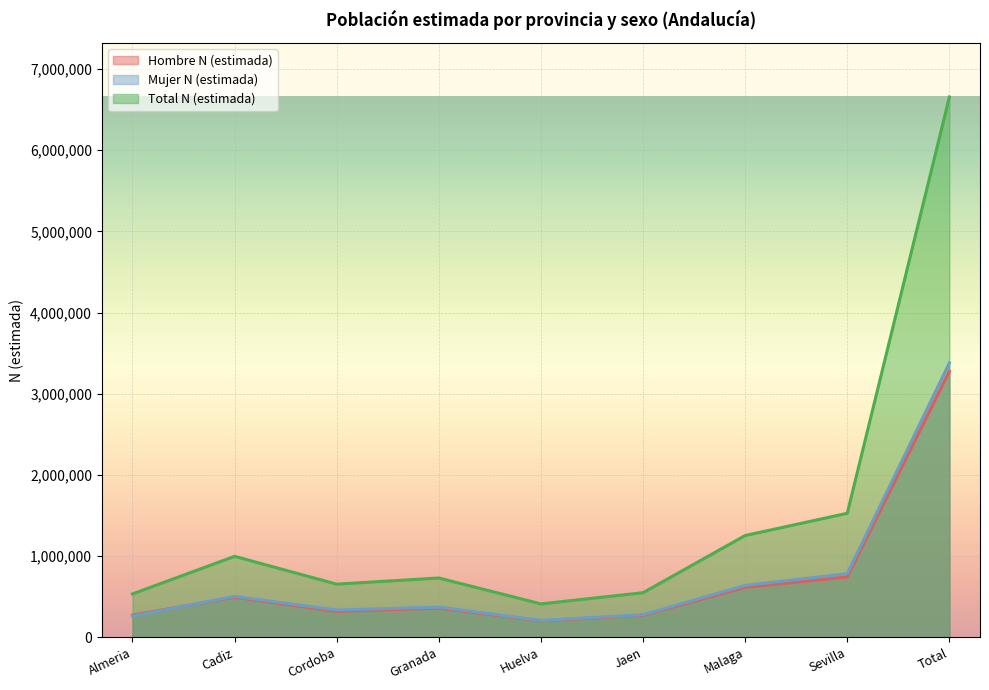

What is the average value of the Total N (estimada) series?

1479053